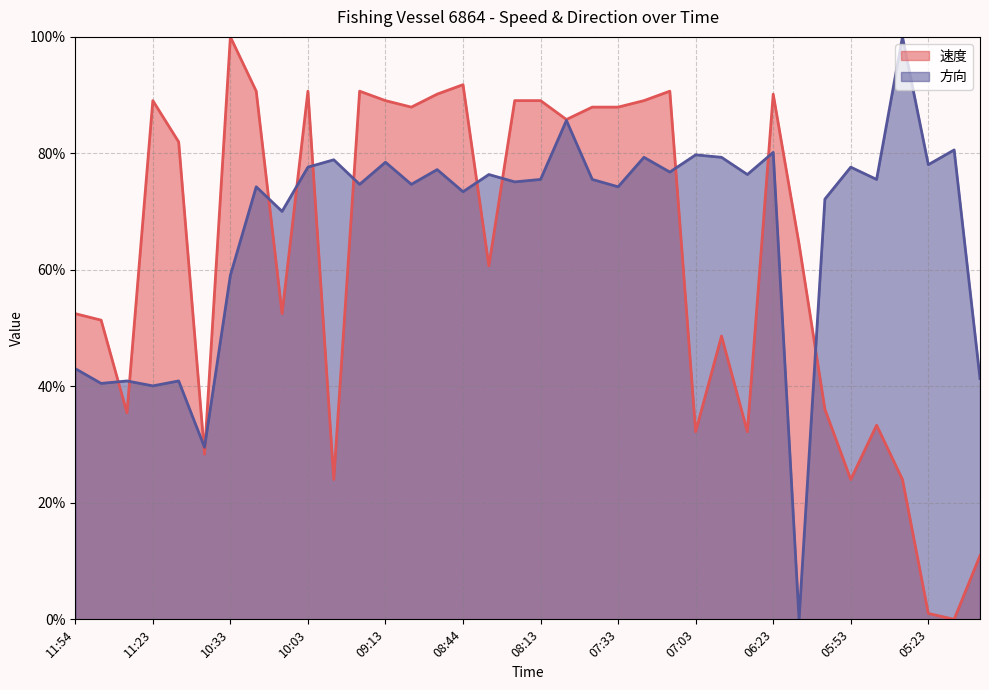

In 方向, how many points are higher than both neighbors (excluding endpoints)?

14